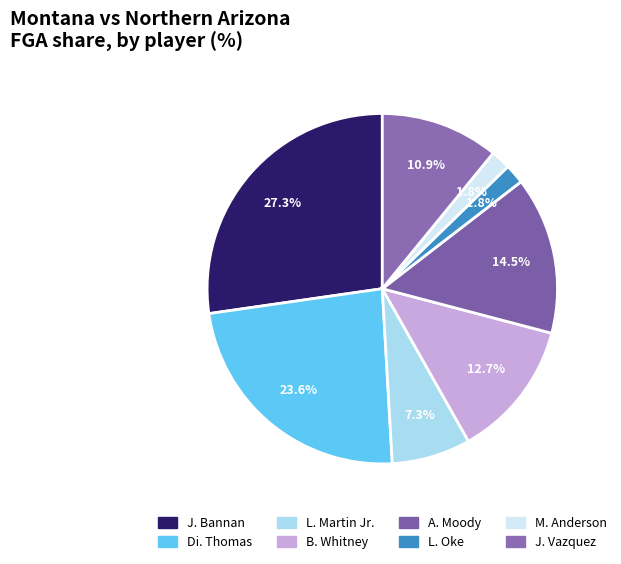

How many segments does this pie chart have?

8